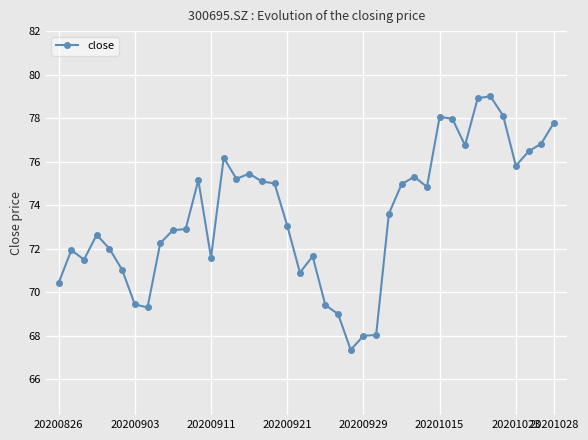

What is the greatest value displayed?

79.0